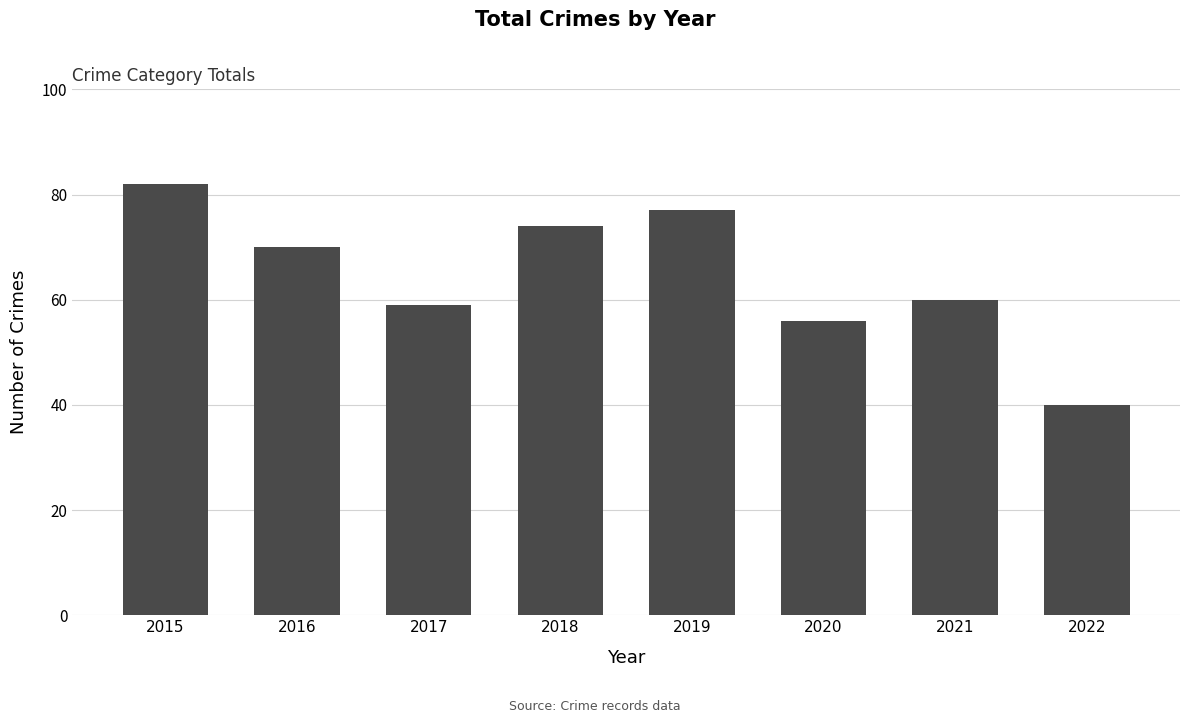

What is the value of the 8th bar from the left?

40